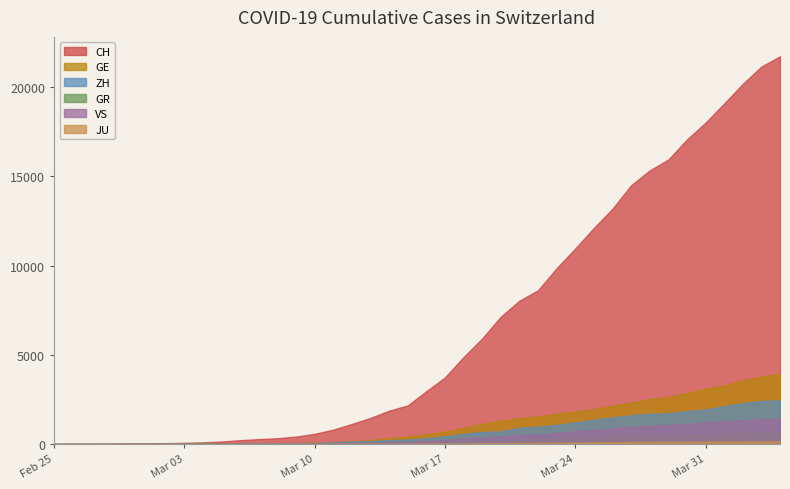

True or false: GE and VS cross at least once.

False